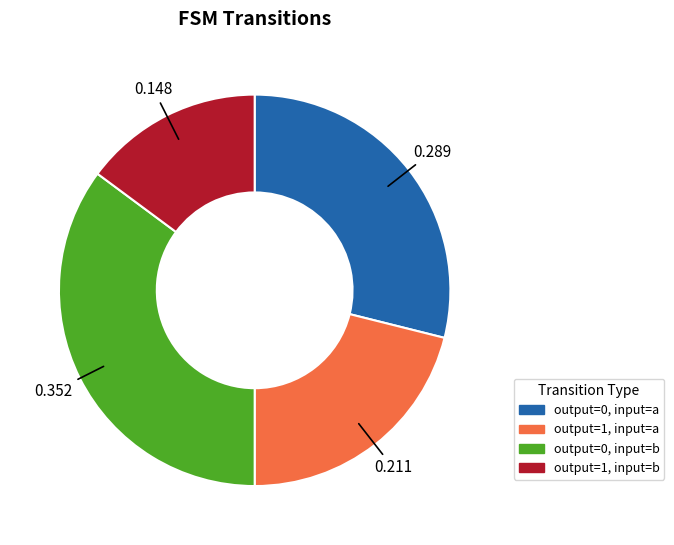

Is there any slice that represents more than half of the pie?

No